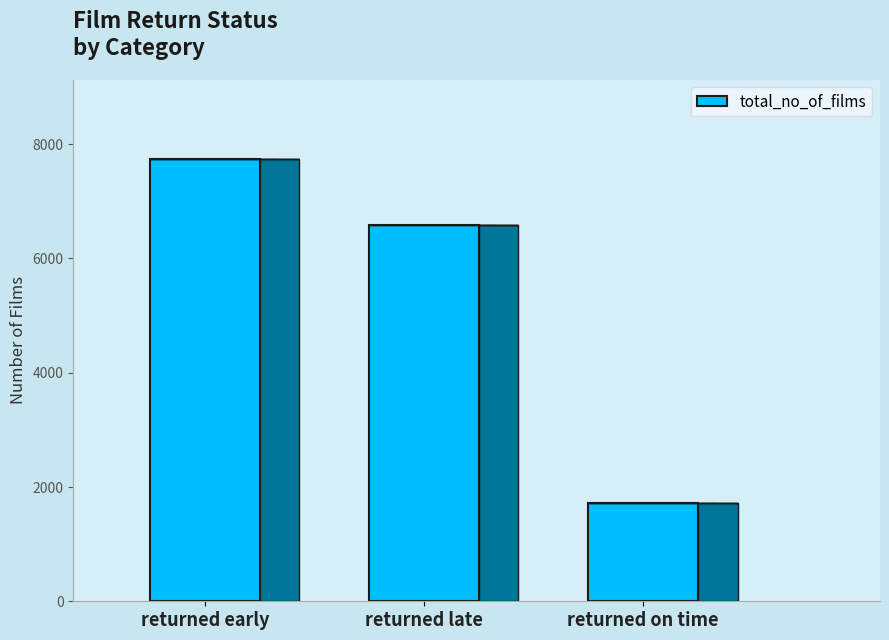

The value at returned early is 7738. True or false?

True